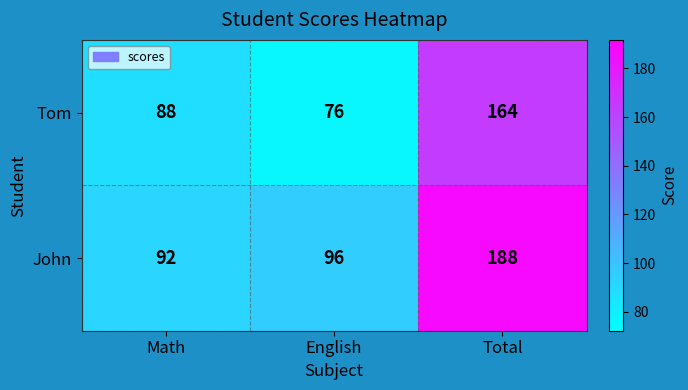

The value of Tom at English is 128. True or false?

False